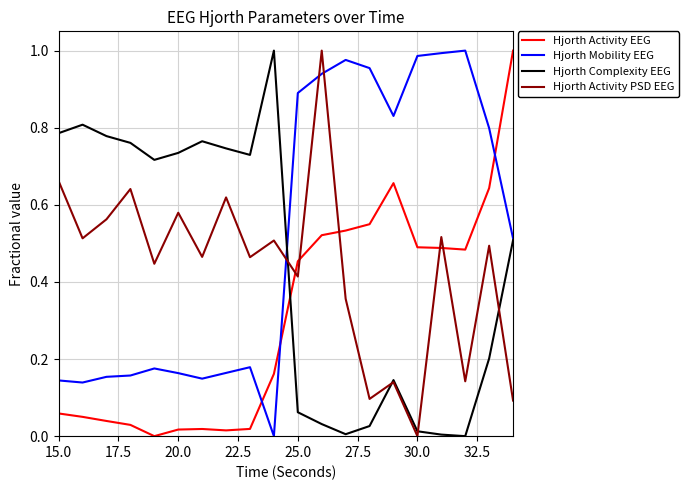

True or false: Hjorth Mobility EEG and Hjorth Activity EEG intersect in this chart.

True